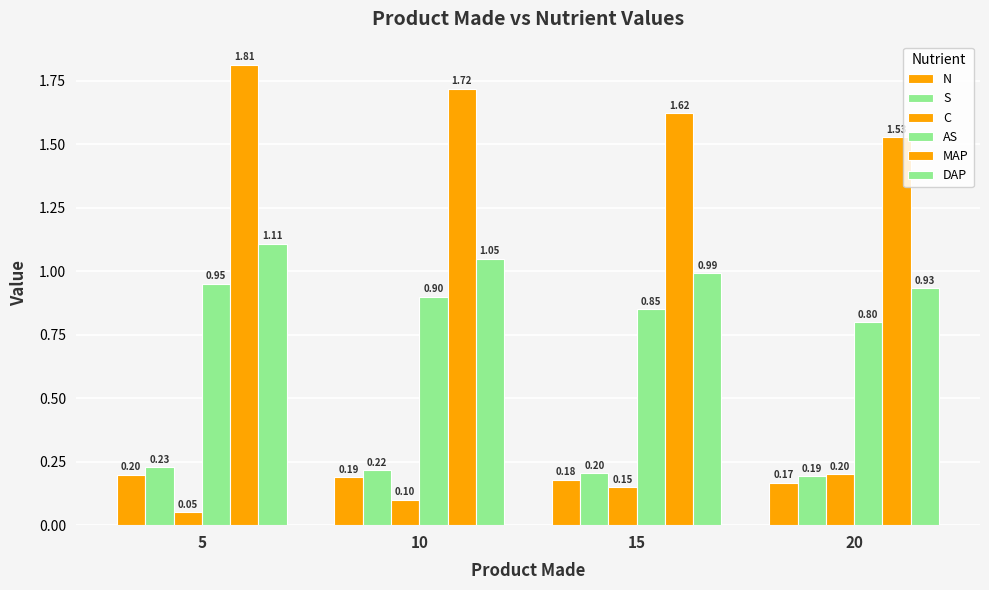

Rank the categories by C value from lowest to highest.

5, 10, 15, 20